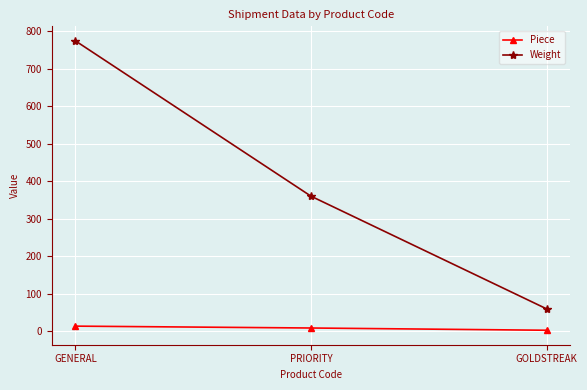

Count the number of categories in the chart.

3